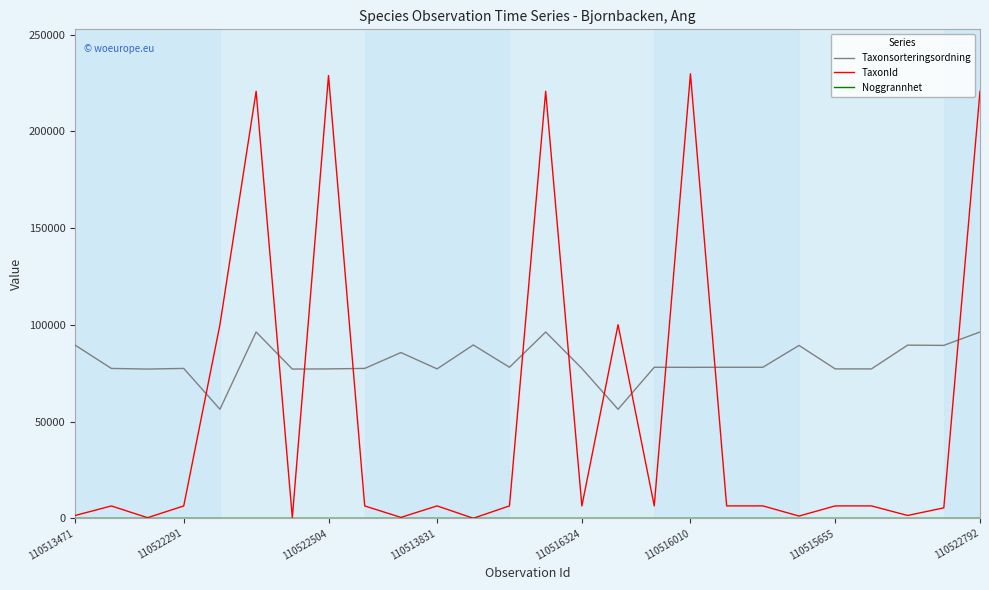

Which series has the largest total across all categories?

Taxonsorteringsordning